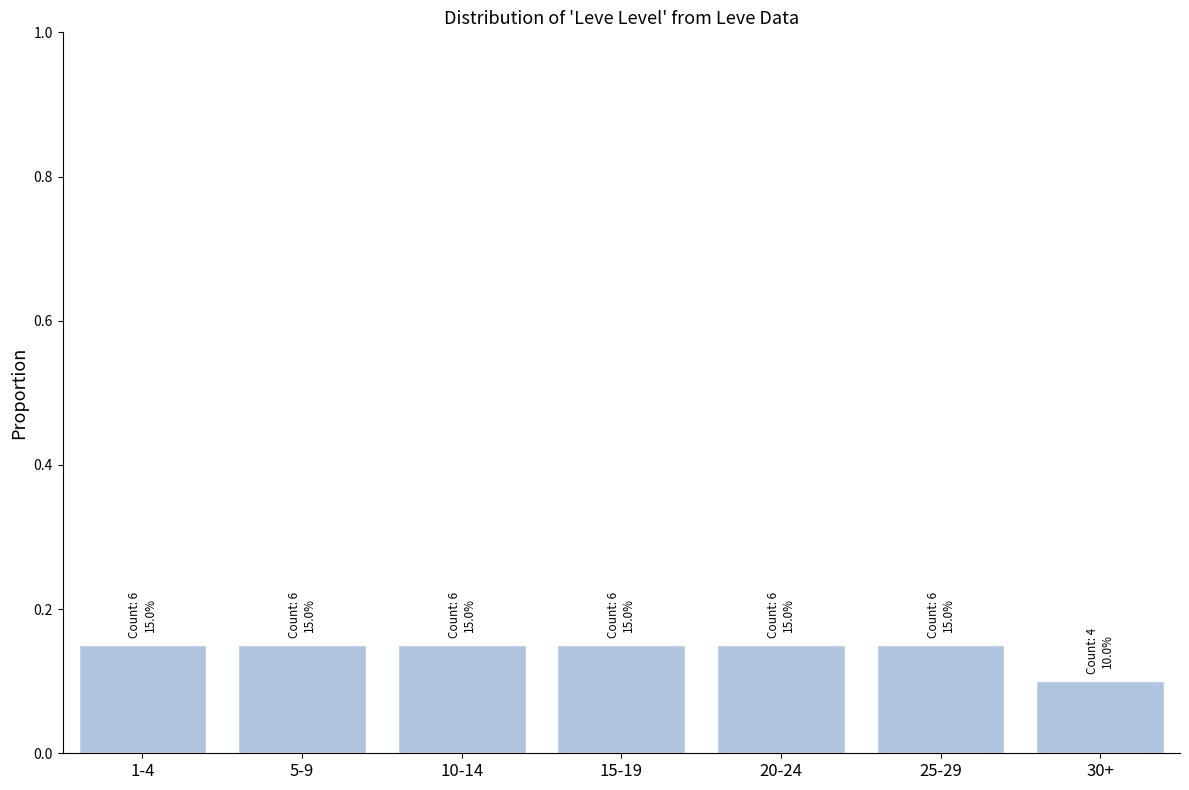

What is the label of the 6th bar from the left?

25-29